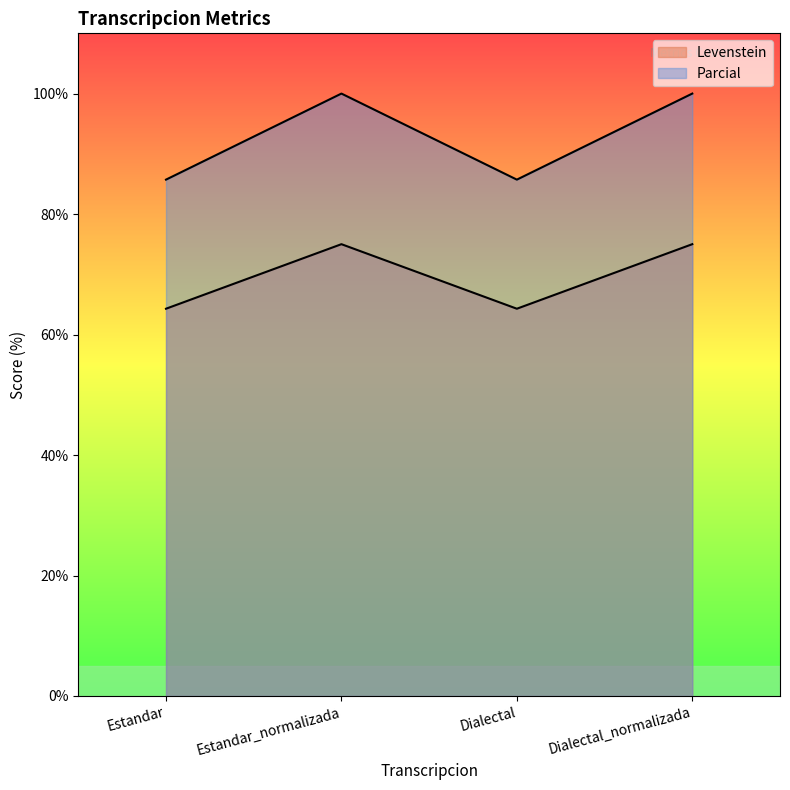

True or false: Levenstein and Parcial cross at least once.

False